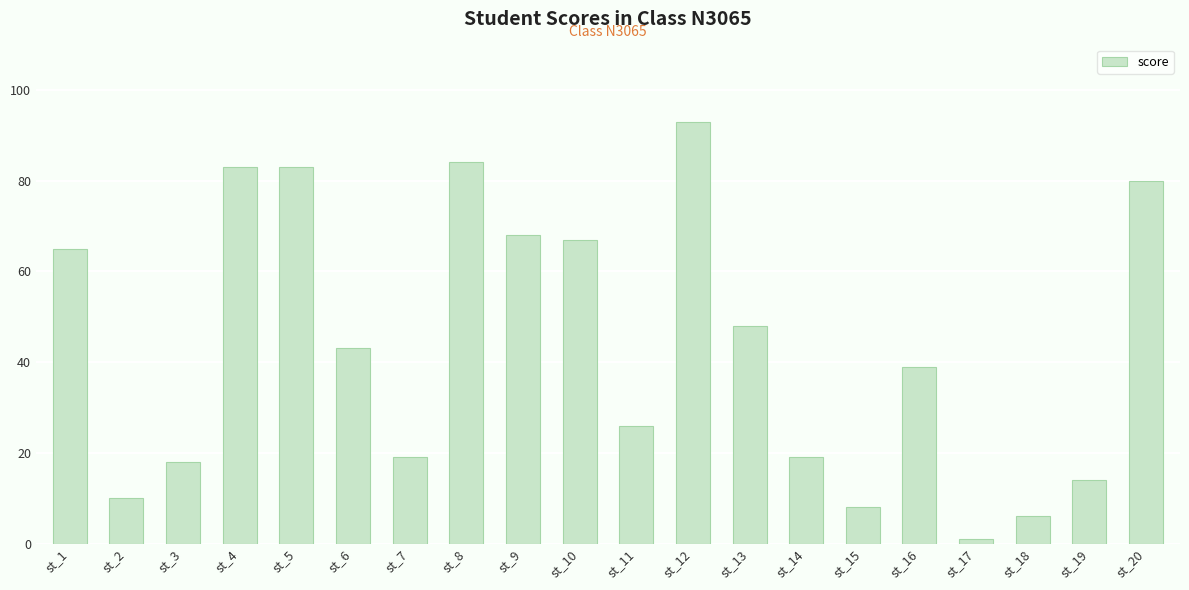

What is the approximate value at st_7, to the nearest 5?

20